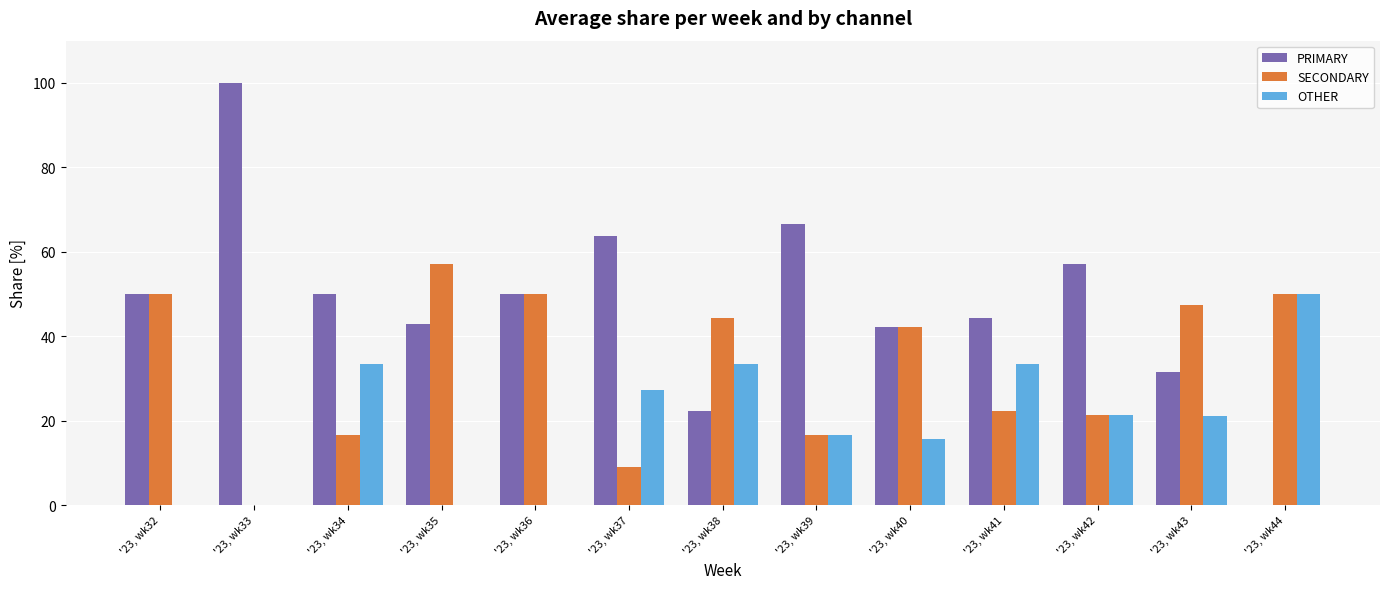

The PRIMARY series shows 50.0 at '23, wk36. True or false?

True